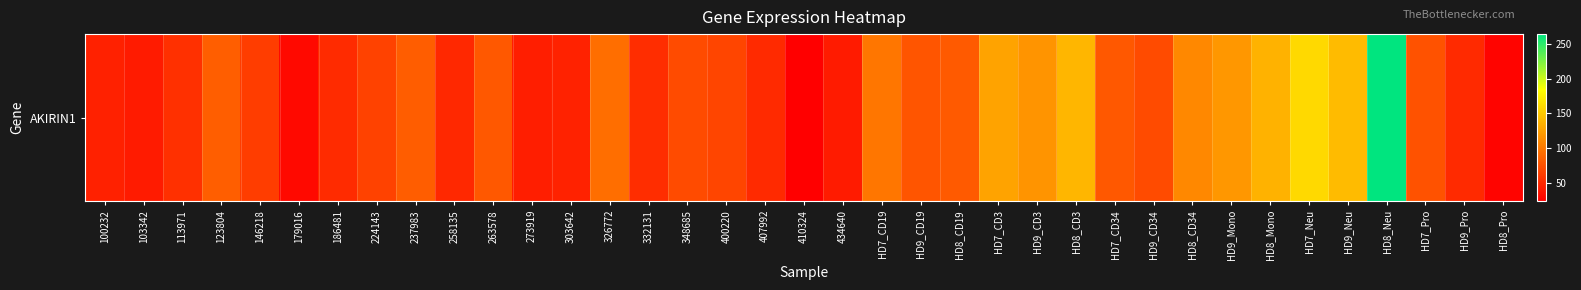

Reading right to left, extract all data points from this chart.

HD8_Pro=27.9	HD9_Pro=51.8	HD7_Pro=76.3	HD8_Neu=263.6	HD9_Neu=141.7	HD7_Neu=160.9	HD8_Mono=136.5	HD9_Mono=119.6	HD8_CD34=110.3	HD9_CD34=72.4	HD7_CD34=80.4	HD8_CD3=139.5	HD9_CD3=117.5	HD7_CD3=127.0	HD8_CD19=81.3	HD9_CD19=78.1	HD7_CD19=98.6	434640=42.3	410324=24.9	407992=51.4	400220=68.0	348685=72.3	332131=53.2	326772=93.9	303642=47.2	273919=44.3	263578=80.7	258135=50.2	237983=83.1	224143=66.1	186481=52.4	179016=31.0	146218=63.9	123804=84.0	113971=55.1	103342=41.9	100232=46.0